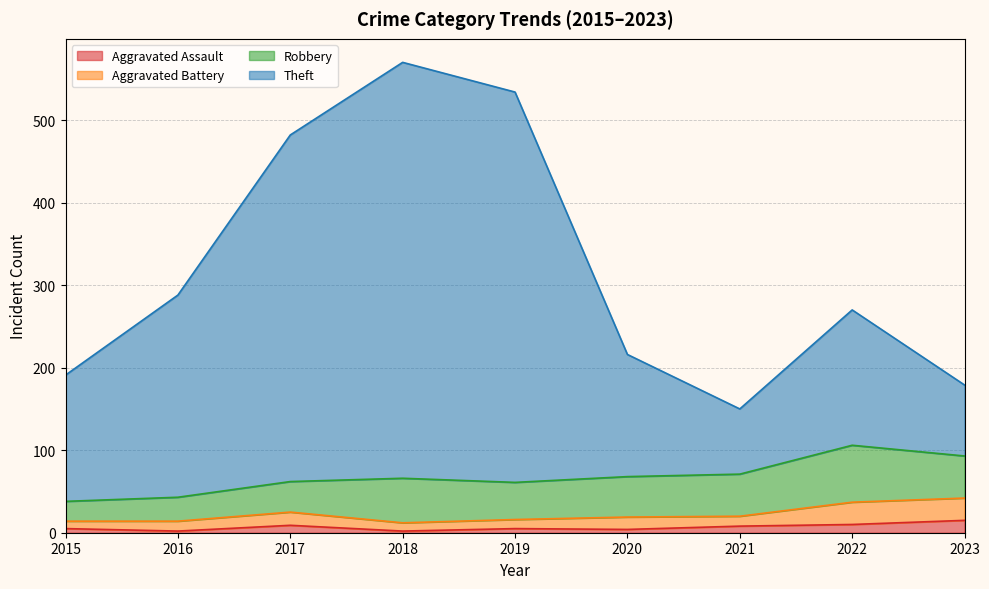

Which has a higher value, 2016 or 2018?

2016